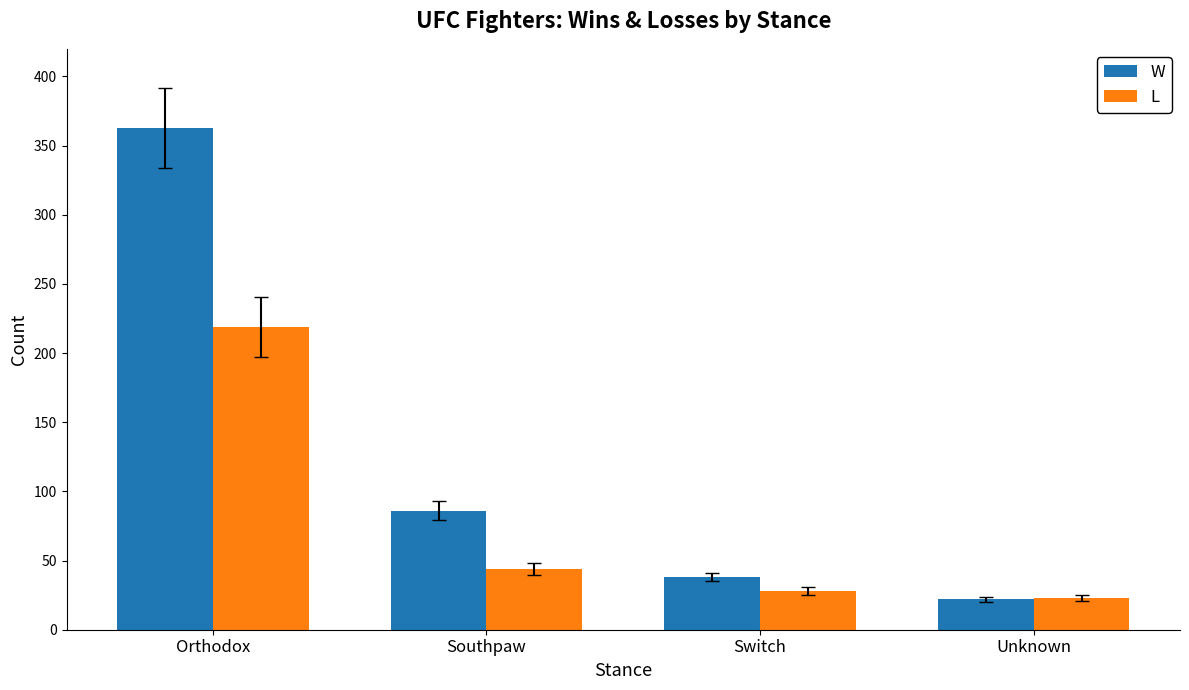

What is the maximum value shown in the chart?

363